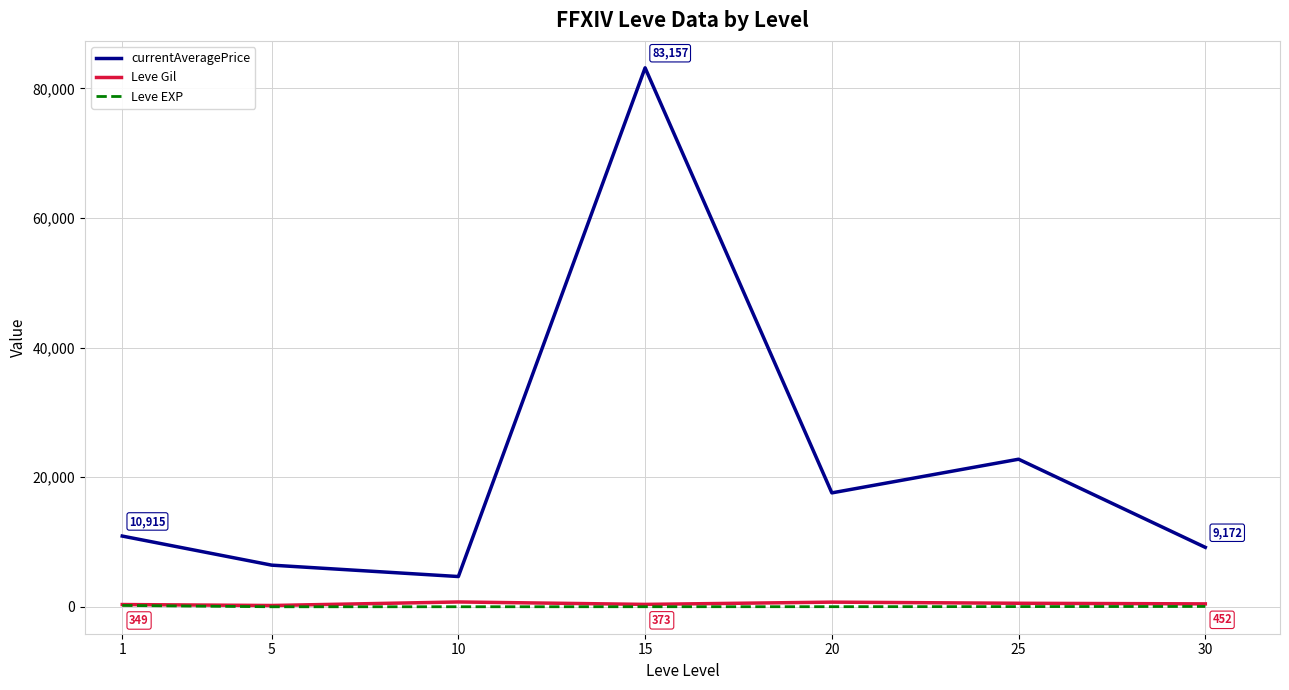

What value does the Leve EXP series have at 5?

4.8